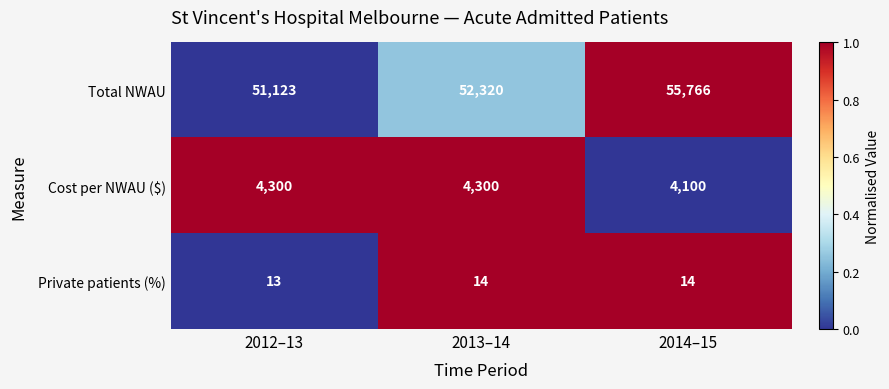

What is the total value across all series at 2014–15?

59880